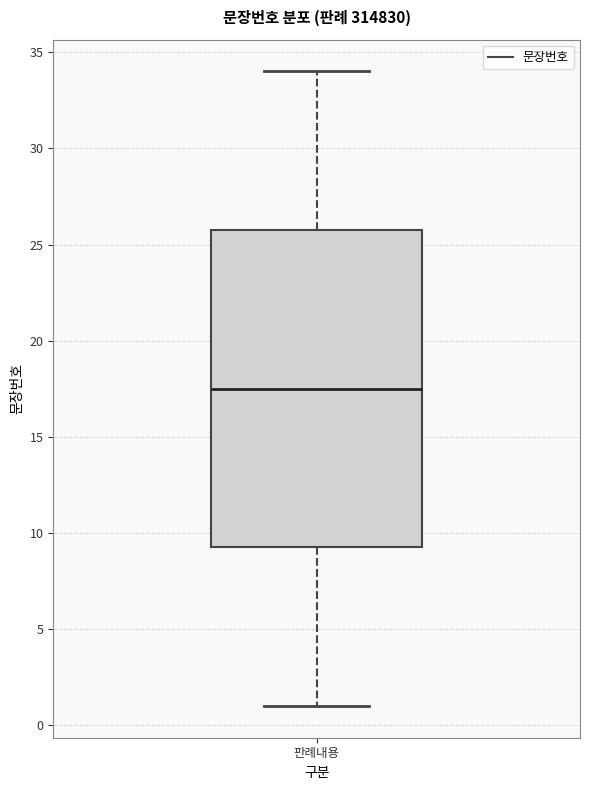

Transcribe this box plot: give where the median line is, the range the box spans, and where the two whiskers end, as read against the y-axis. The values are not printed on the chart, so give them approximately, as read against the axis.

median 17.5, box 9.5 to 26.0, whiskers 1.0 to 34.0